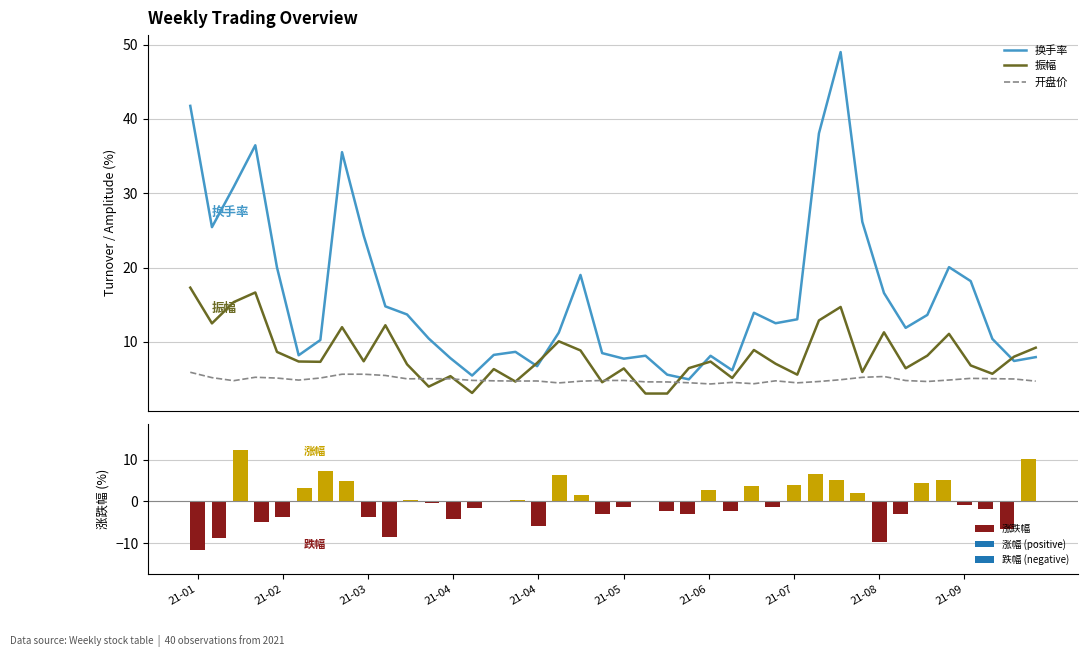

List the series in order of their overall mean, highest first.

换手率, 振幅, 开盘价, 涨跌幅